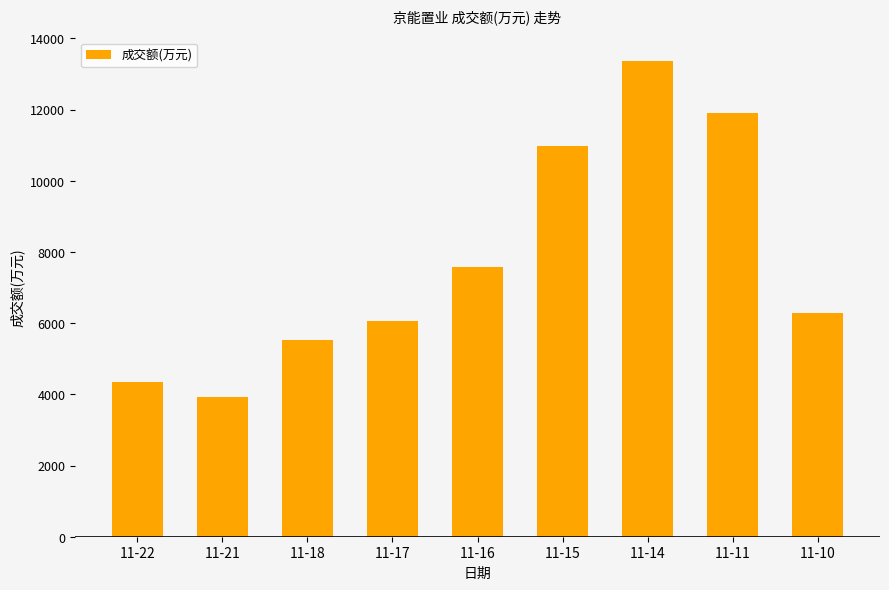

What is the change in value from 11-21 to 11-11?

+7976